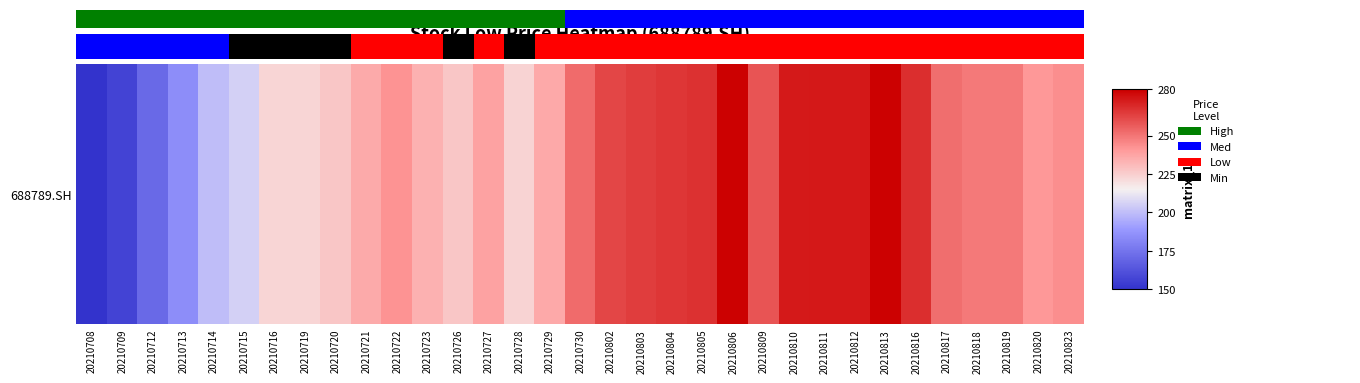

What is the difference between the maximum and minimum values?

129.3